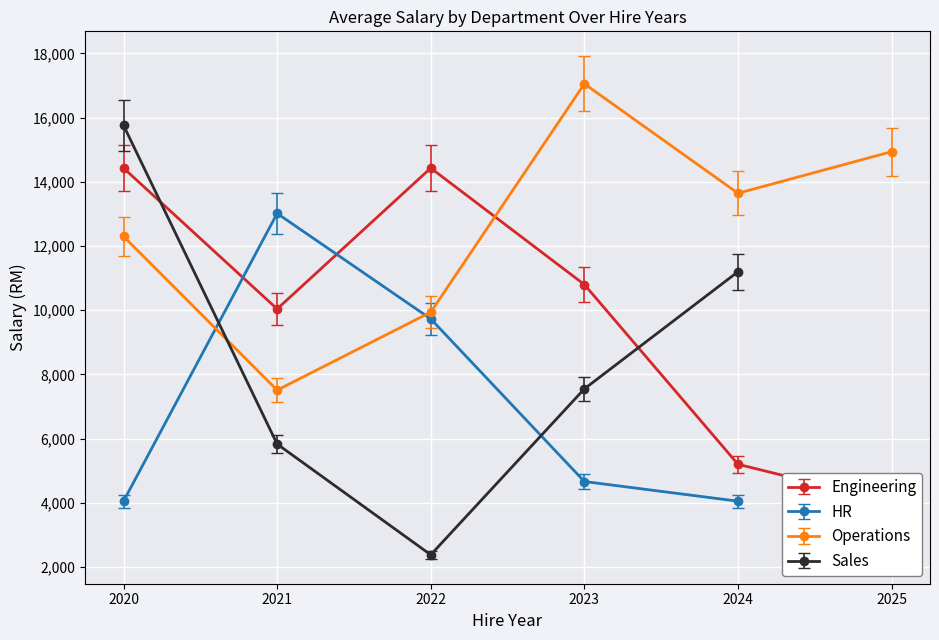

What is the value of the Sales point at the 5th from the left?

11200.0